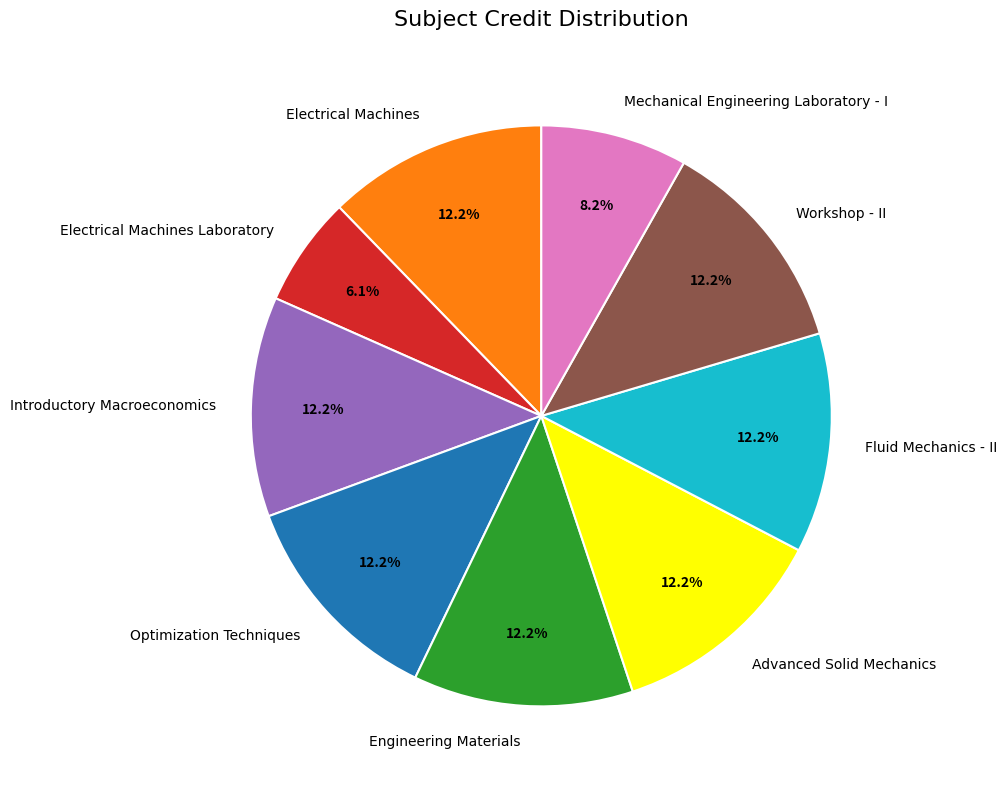

To the nearest percent, what percentage of the pie is Introductory Macroeconomics?

12%